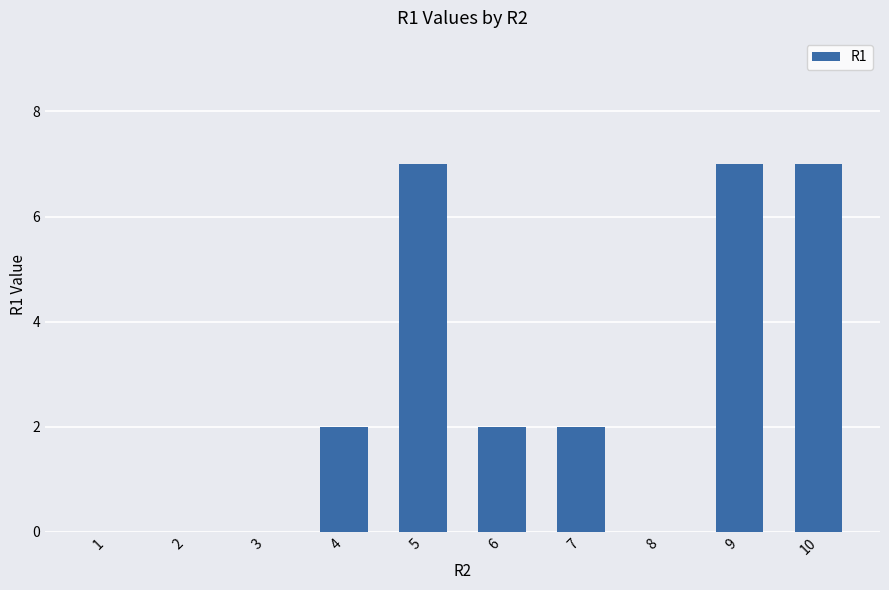

How many values are between 0 and 7?

10